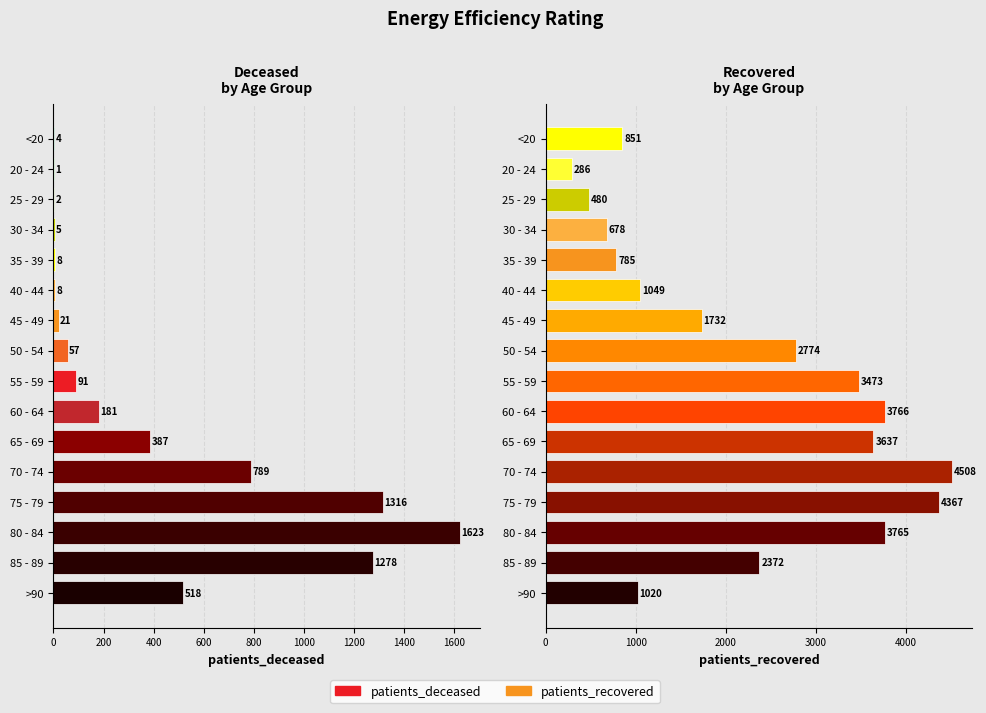

How many data points in patients_recovered are above 2372?

7